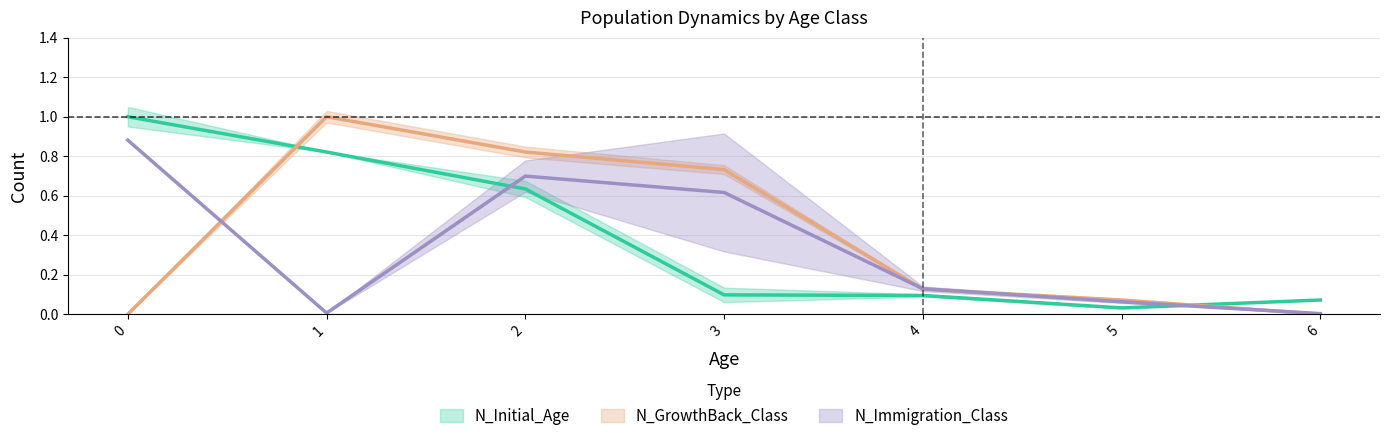

In N_Initial_Age, how many points are lower than both neighbors (excluding endpoints)?

1